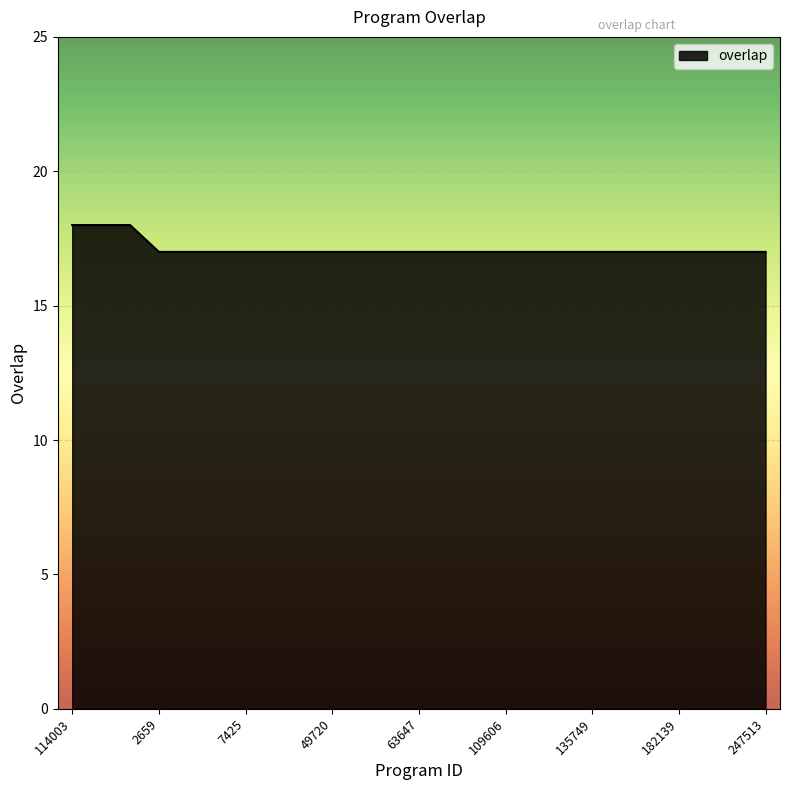

What is the minimum value shown in the chart?

17